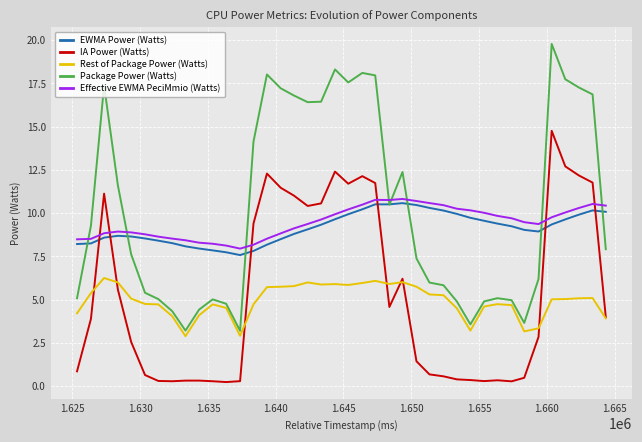

Which series has the widest spread of values?

Package Power (Watts)